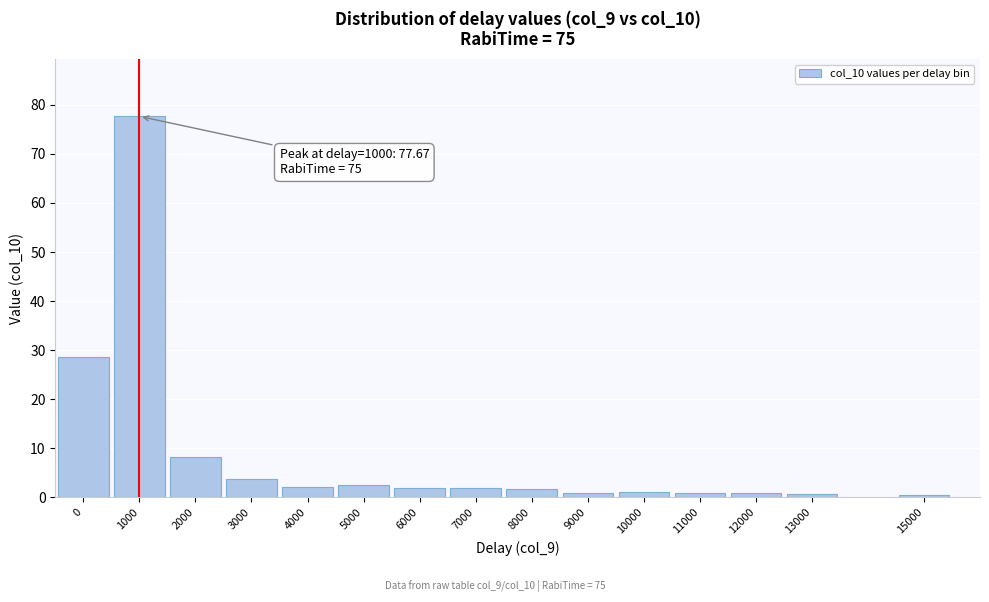

What is the value of the 2nd bar from the left?

77.7